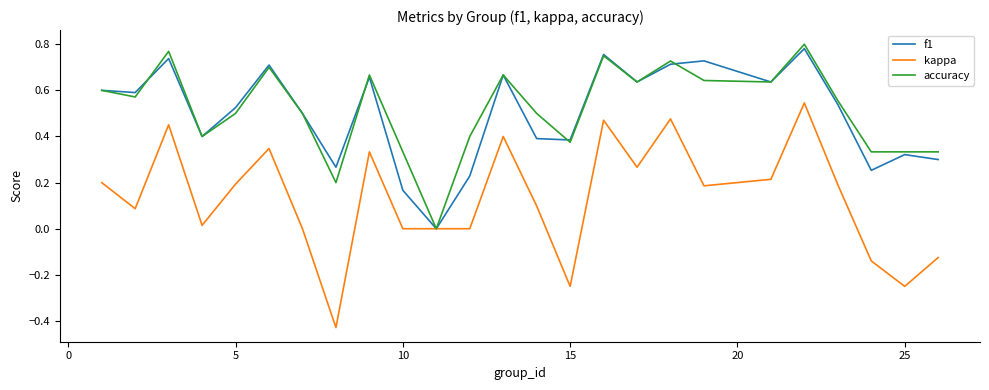

Which series has the widest spread of values?

kappa